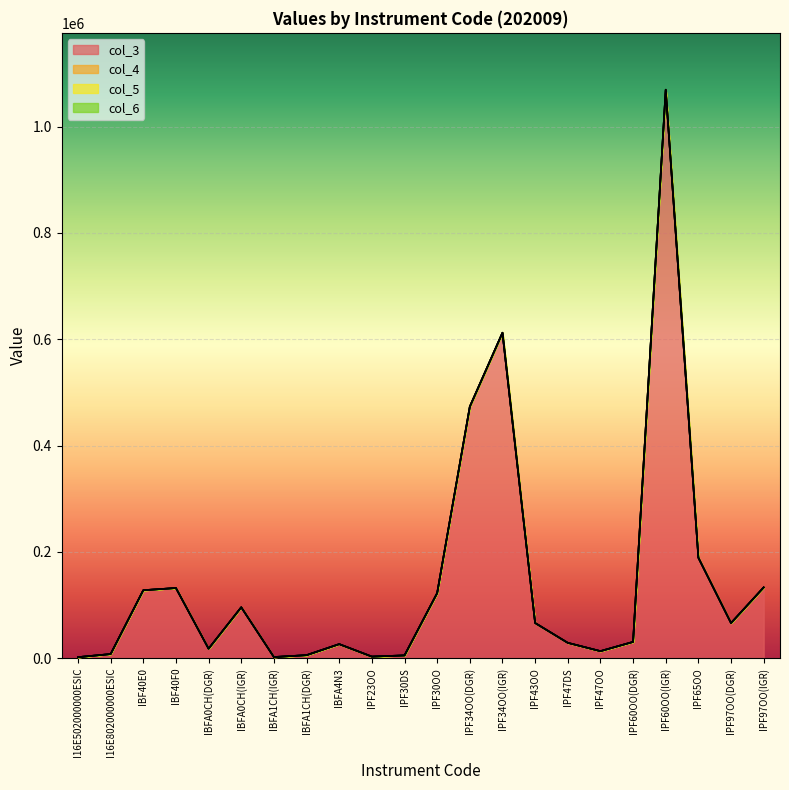

What is the label of the 11th point from the right?

IPF30OO